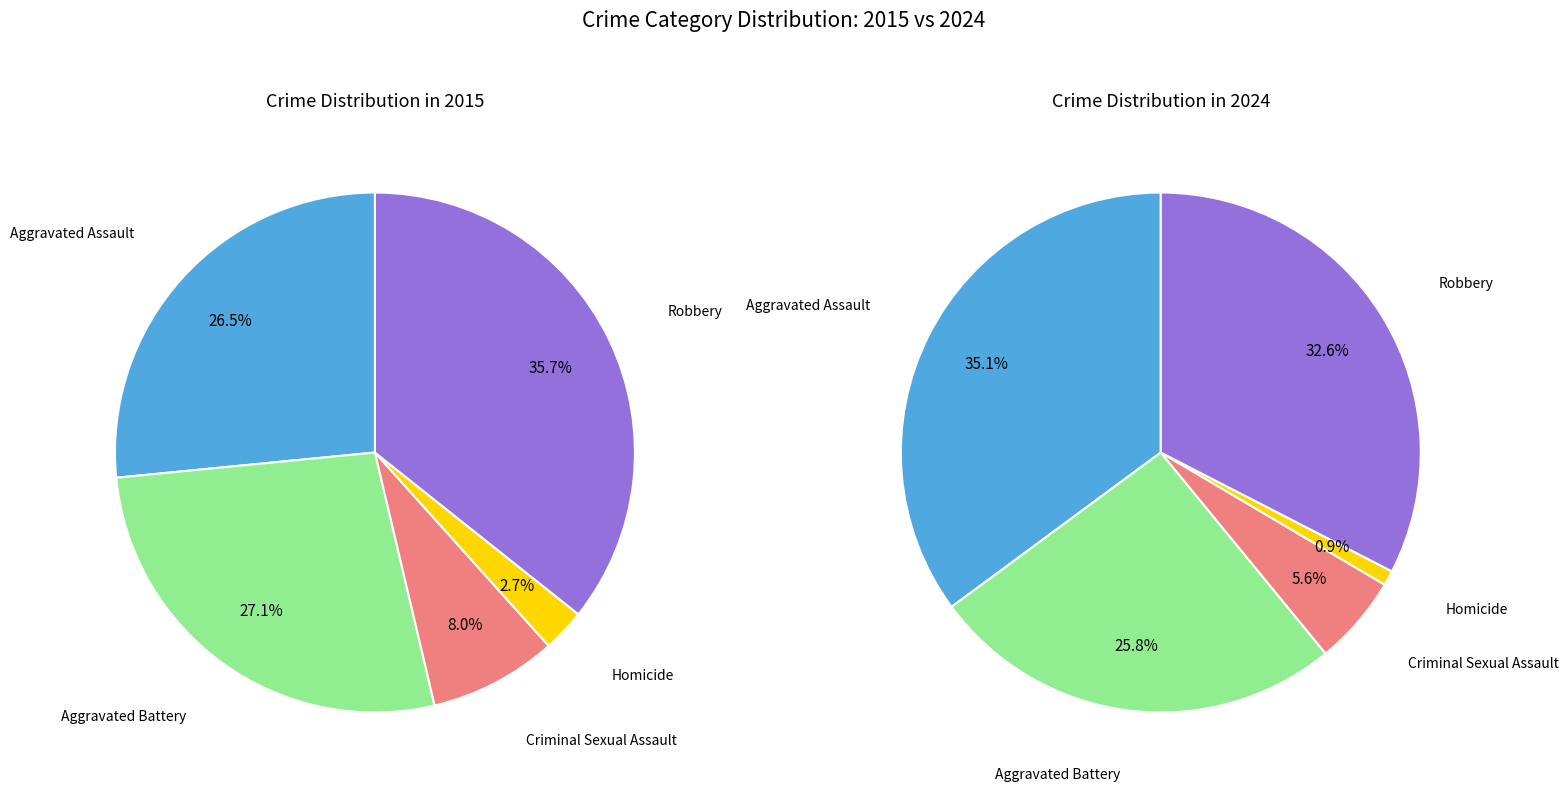

Which category has the biggest portion of the pie?

Aggravated Assault